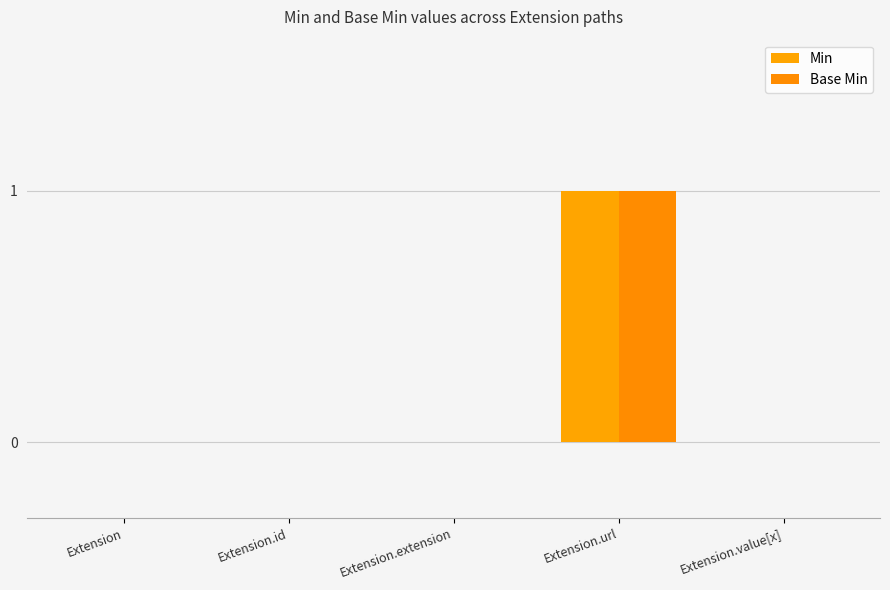

What are all the series names shown in the legend?

Min, Base Min